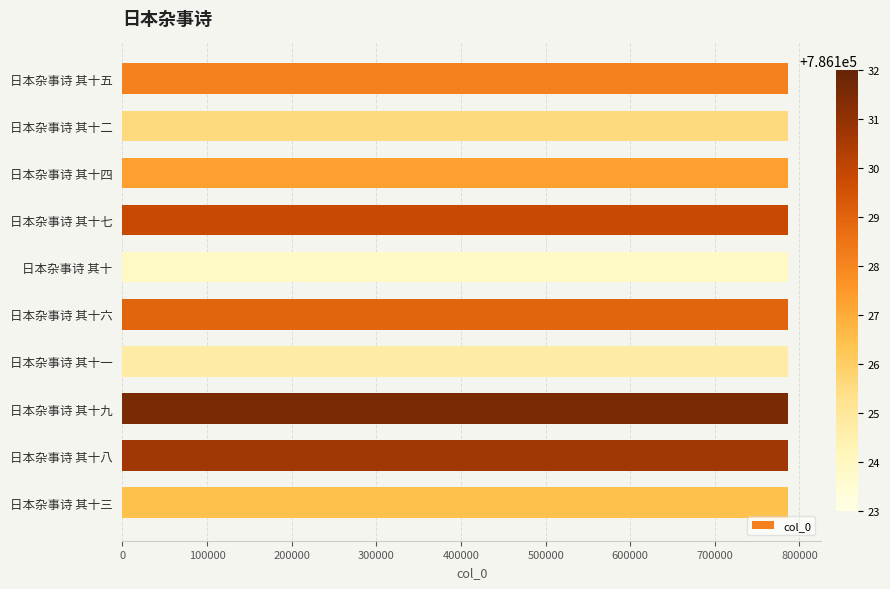

How many bars are there in total?

10